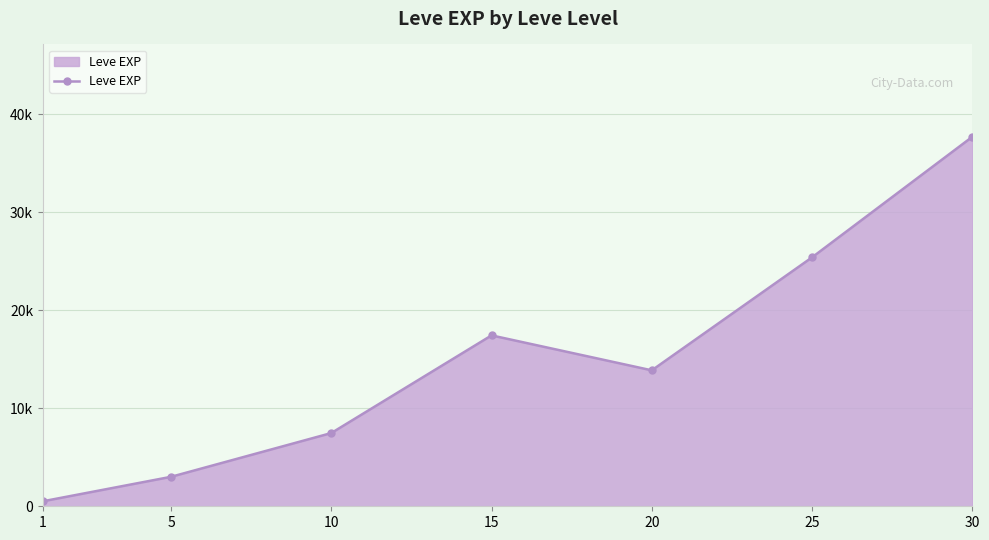

Where does the data first go above 13876?

15